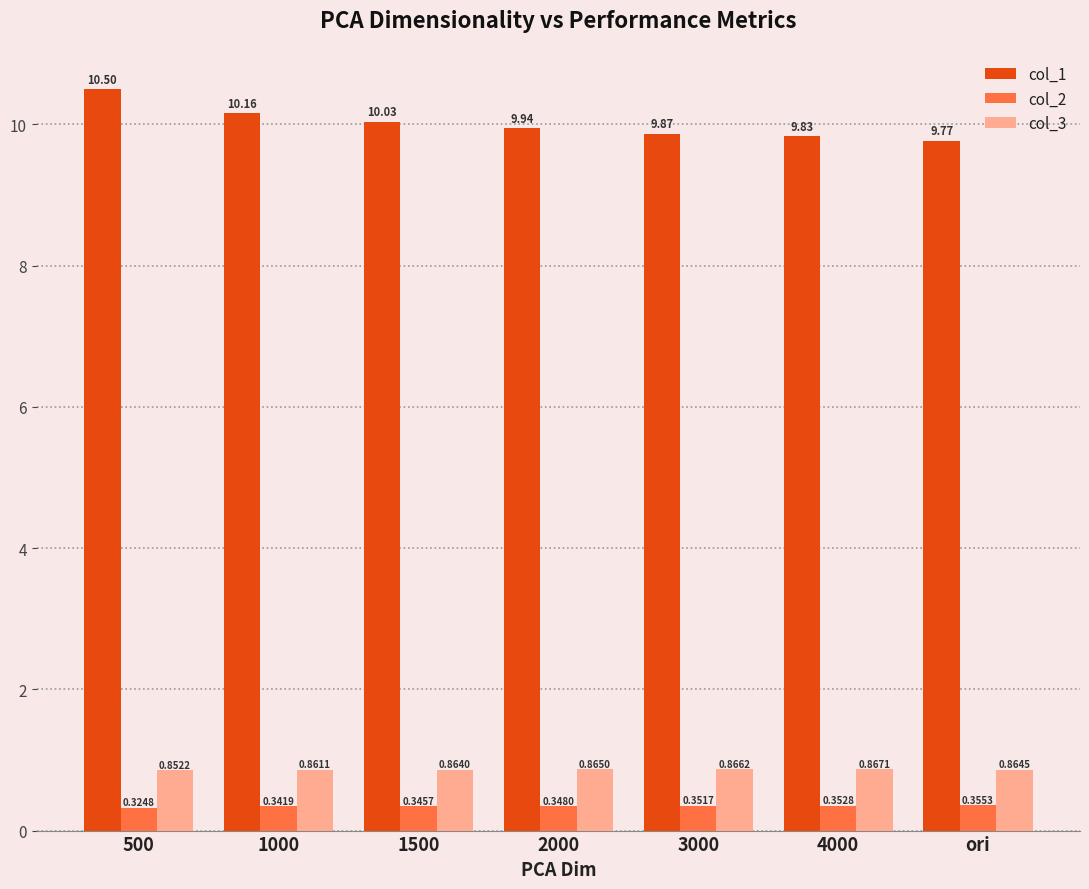

What is the label of the 2nd bar from the right?

4000